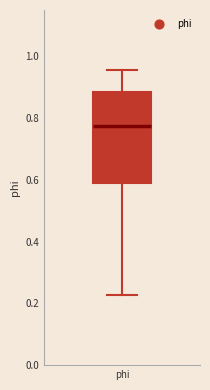

Transcribe this box plot: give where the median line is, the range the box spans, and where the two whiskers end, as read against the y-axis. The values are not printed on the chart, so give them approximately, as read against the axis.

median 0.78, box 0.58 to 0.88, whiskers 0.22 to 0.96